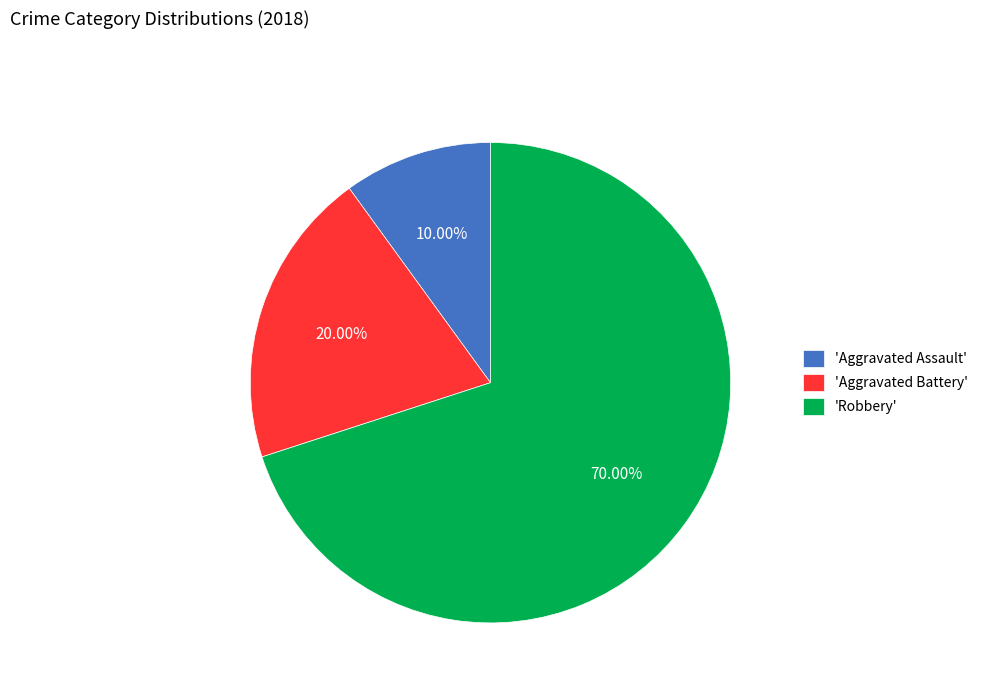

Which slice is the smallest?

'Aggravated Assault'